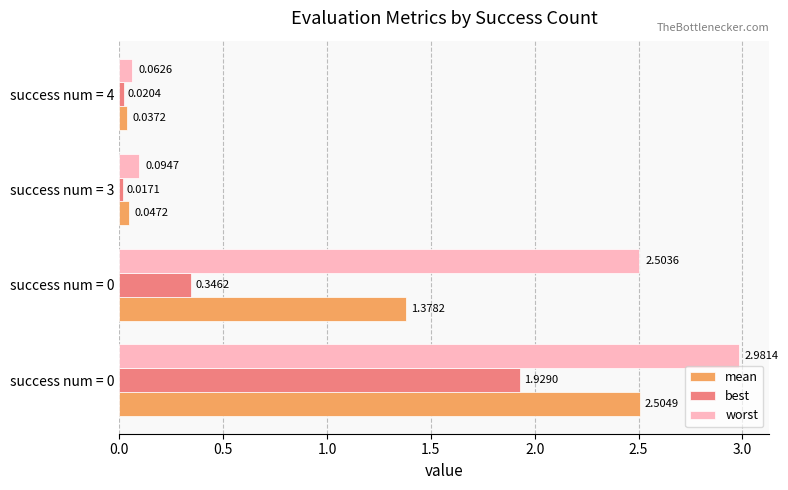

Reading right to left, list all the values displayed in this chart.

mean: 0.0	0.0	1.4	2.5
best: 0.0	0.0	0.3	1.9
worst: 0.1	0.1	2.5	3.0